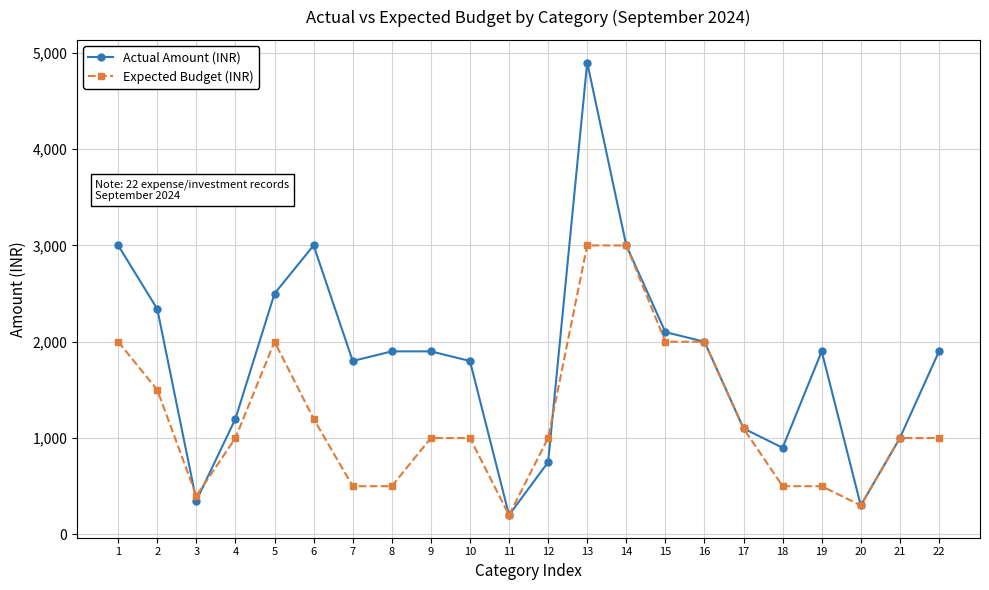

List the series in order of their overall mean, lowest first.

Expected Budget (INR), Actual Amount (INR)